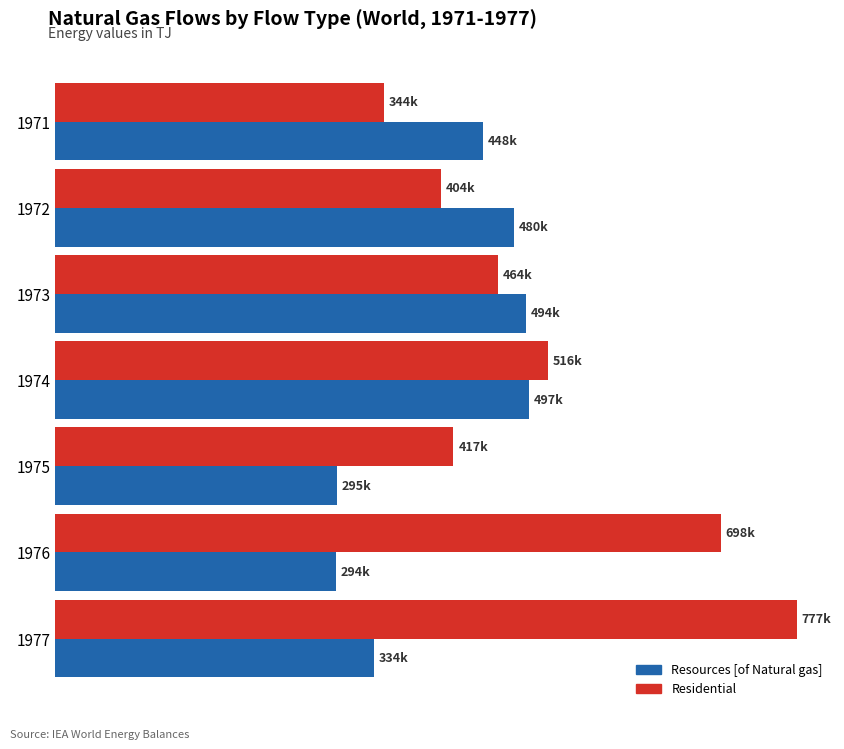

What are all the series names shown in the legend?

Resources [of Natural gas], Residential